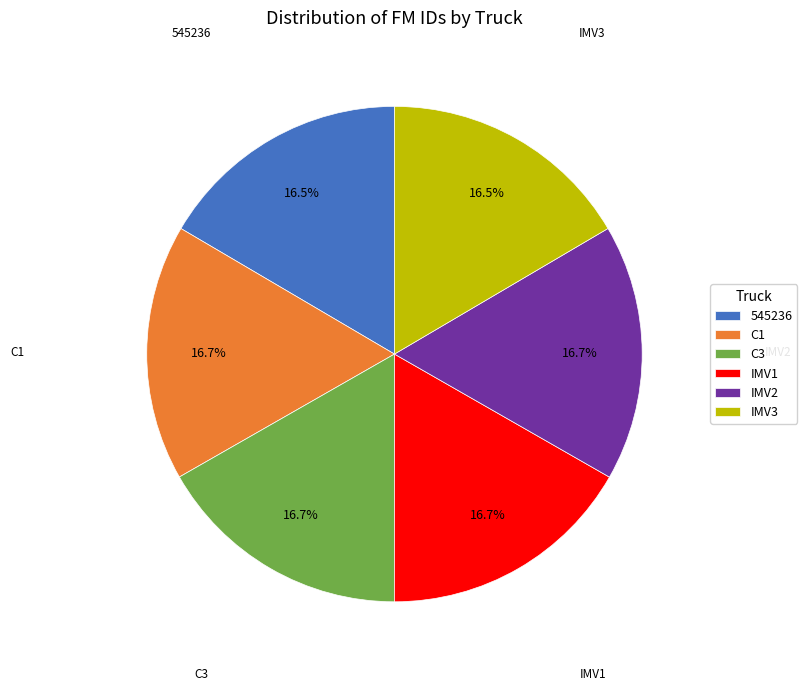

The C1 slice represents 17% of the pie. True or false?

True